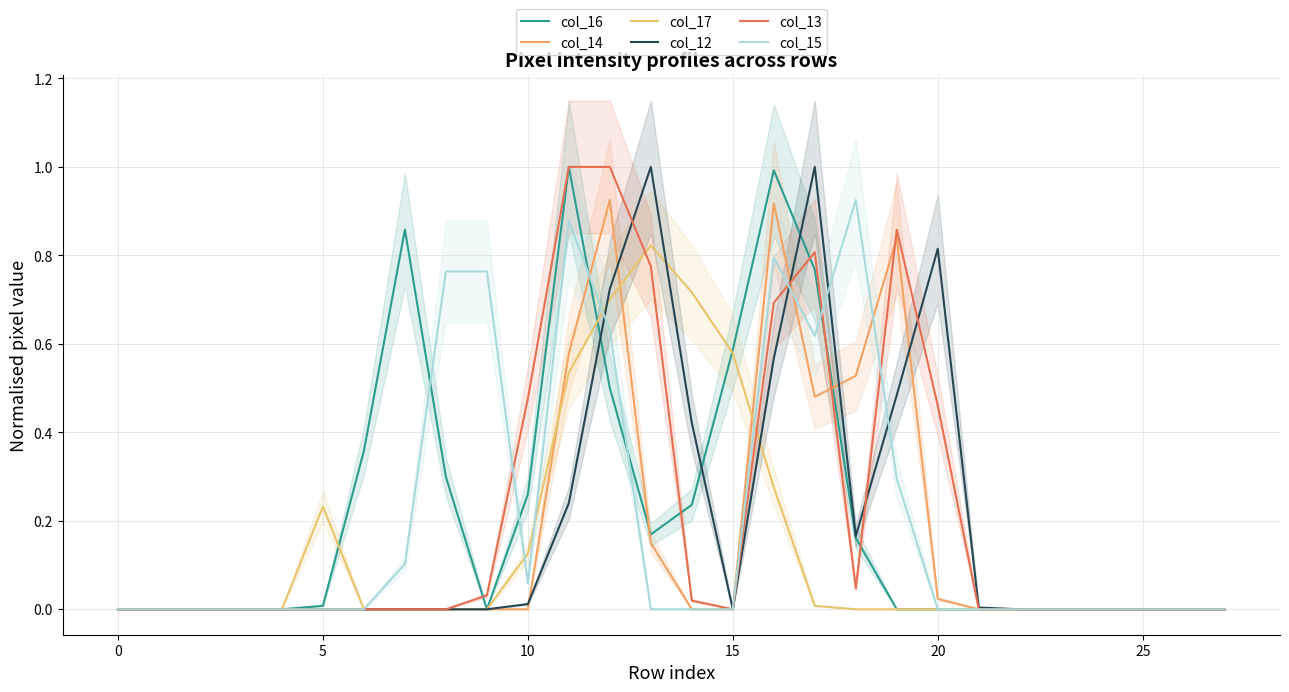

What is the label of the 20th point from the right?

8